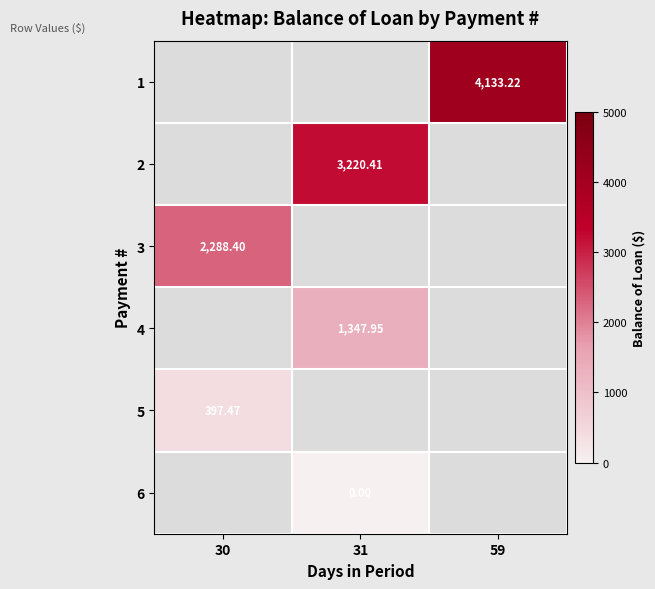

At which category does the chart reach its peak across all series?

59